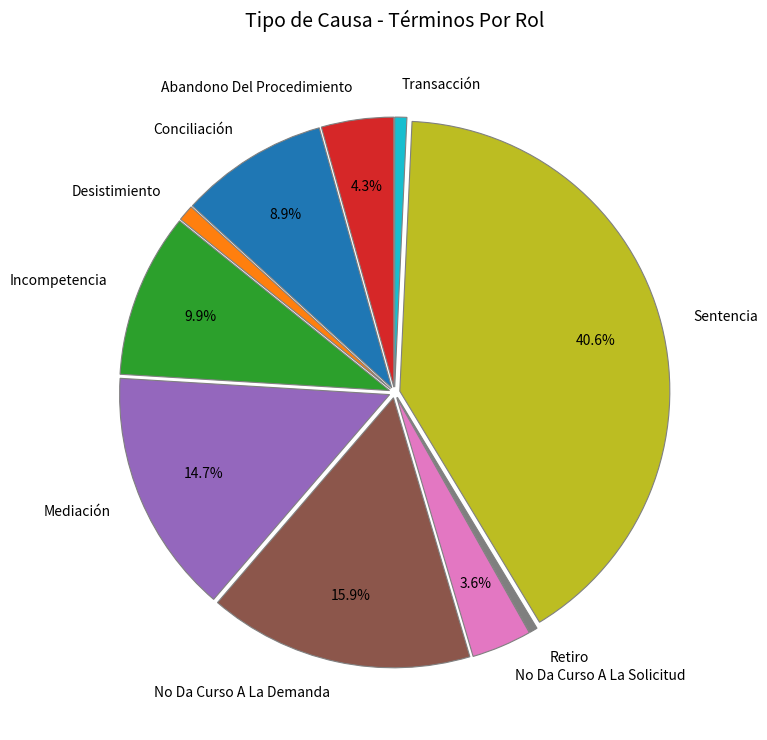

How many segments does this pie chart have?

10